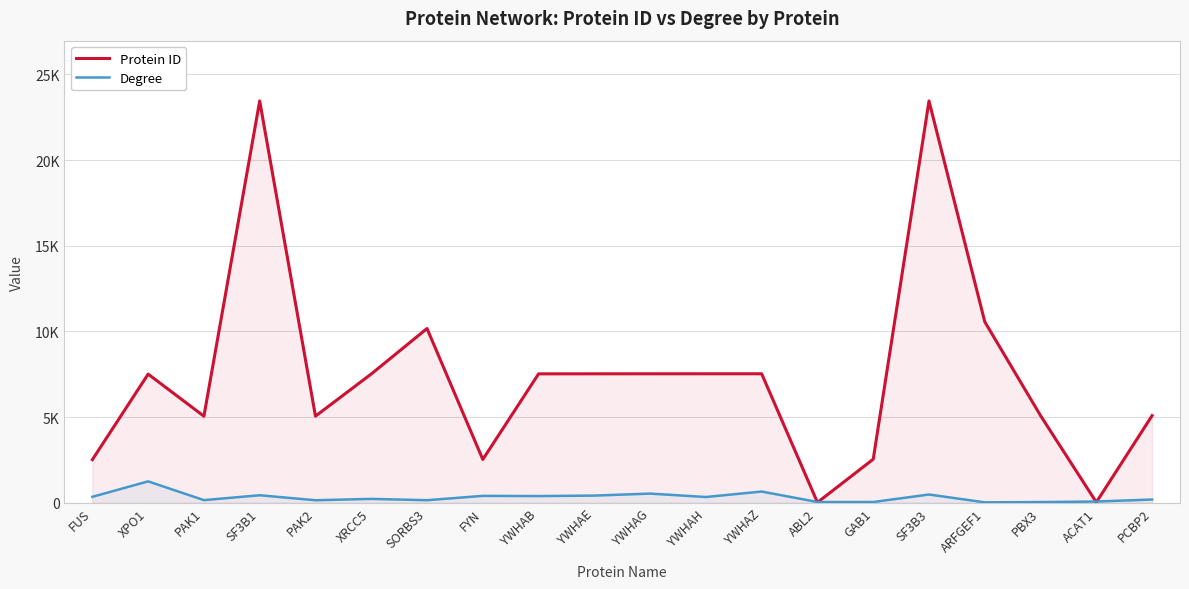

Count the number of data series in this chart.

2